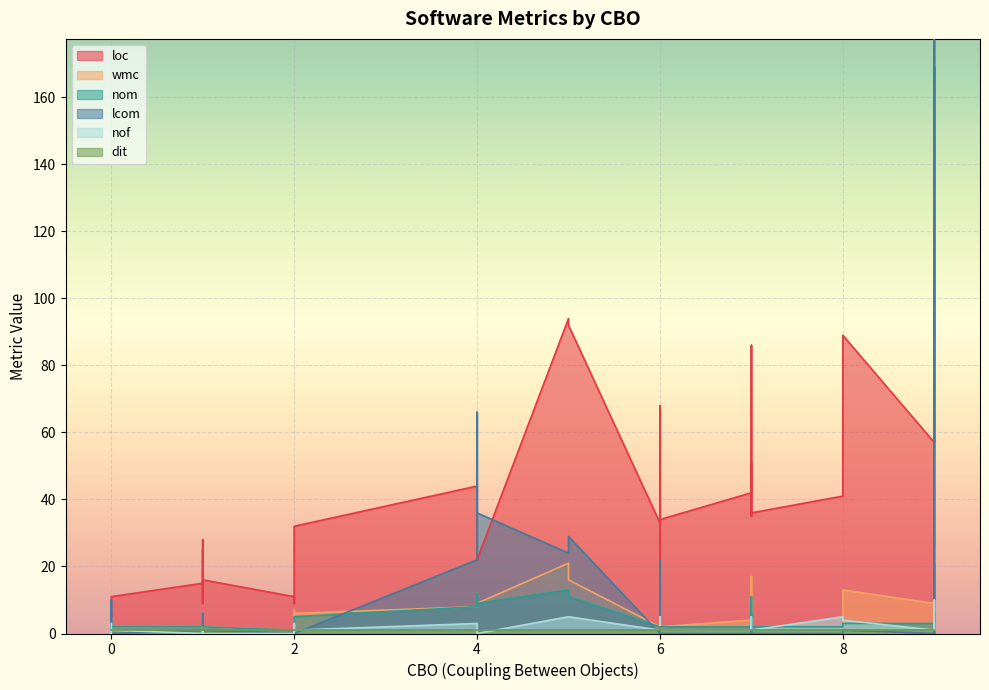

What value does the nom series have at 9?

6